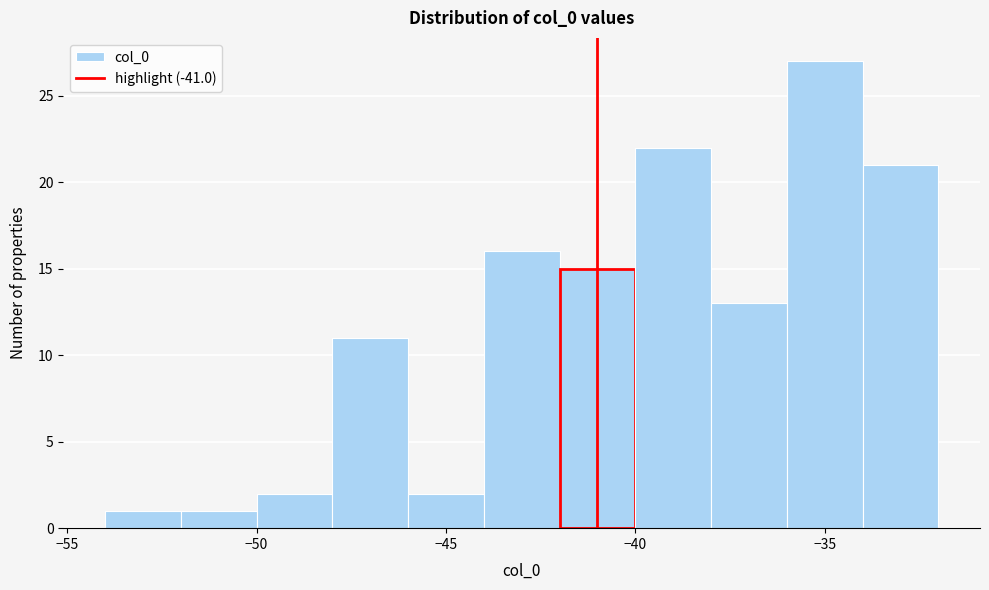

Over which range of the x-axis is the bar tallest?

-36 to -34